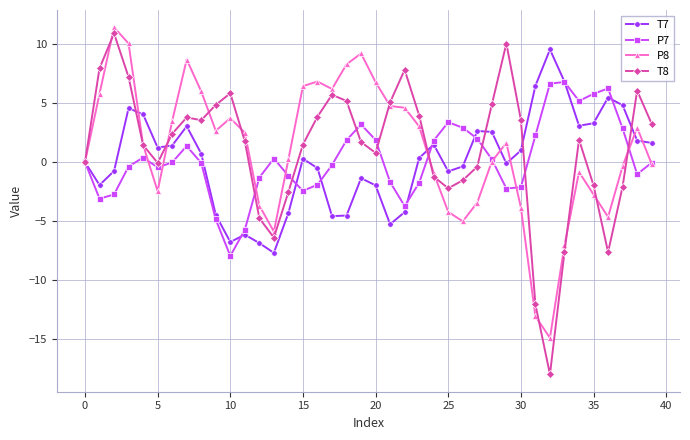

What are all the series names shown in the legend?

T7, P7, P8, T8